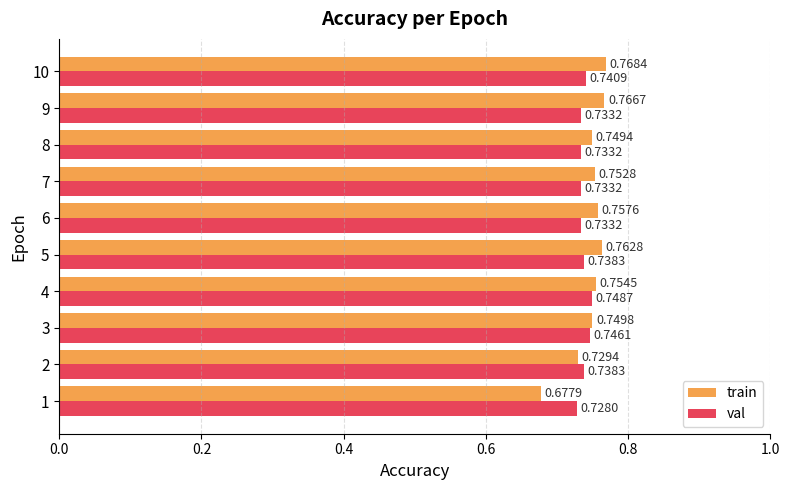

Which series has the largest range (max minus min)?

train